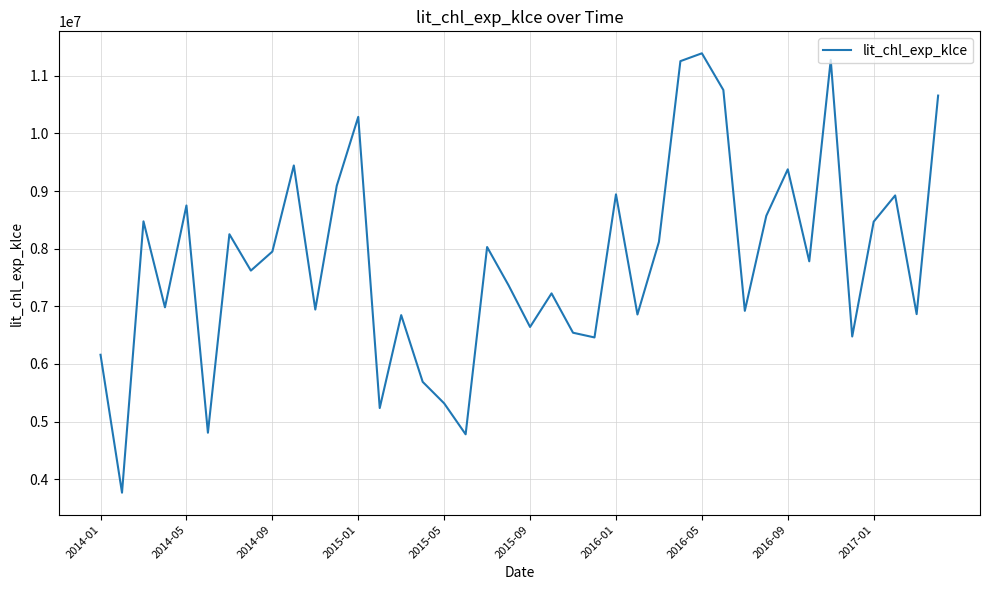

What is the smallest value displayed?

3764578.0